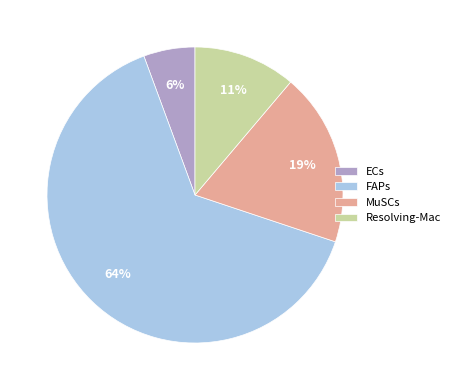

To the nearest percent, what is the average slice percentage?

25%